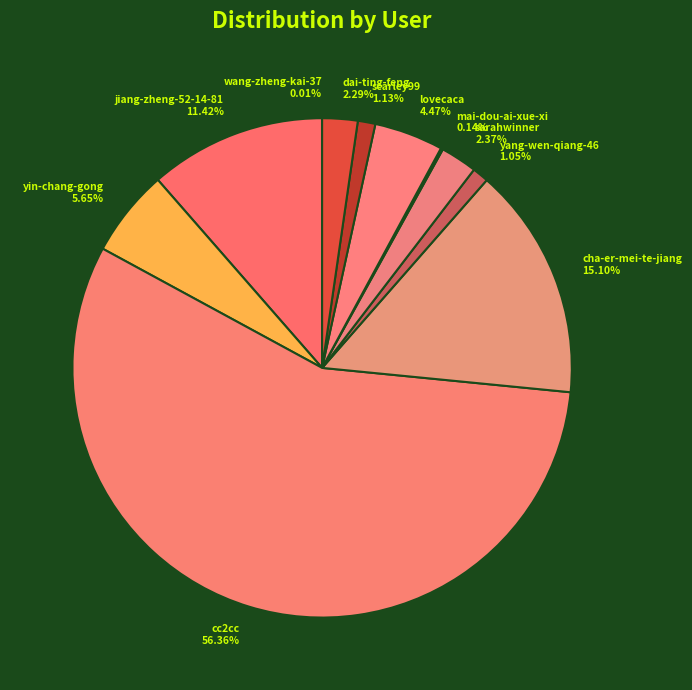

Combined, what portion of the pie is dai-ting-feng and scarley99?

3.4%